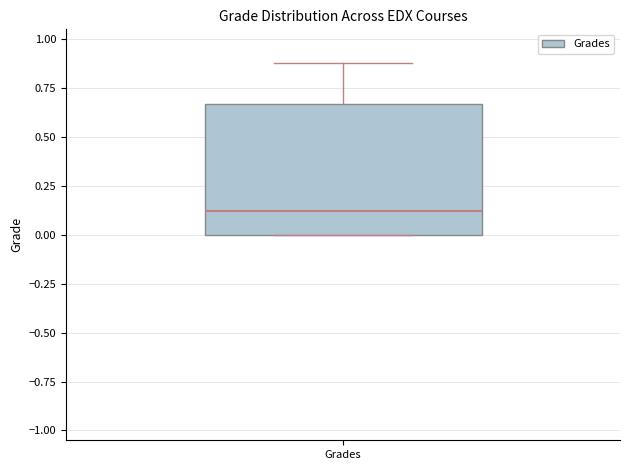

Read this box plot against the y-axis: the position of the median line, the range covered by the box, and the ends of both whiskers. The values are not printed on the chart, so give them approximately, as read against the axis.

median 0.10, box 0.00 to 0.65, whiskers 0.00 to 0.90